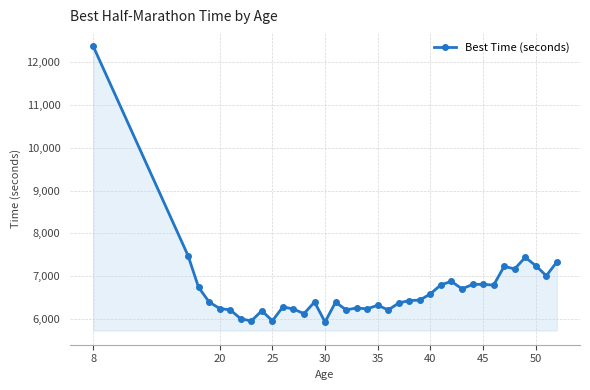

True or false: there are more than 0 points higher than both neighbors.

True